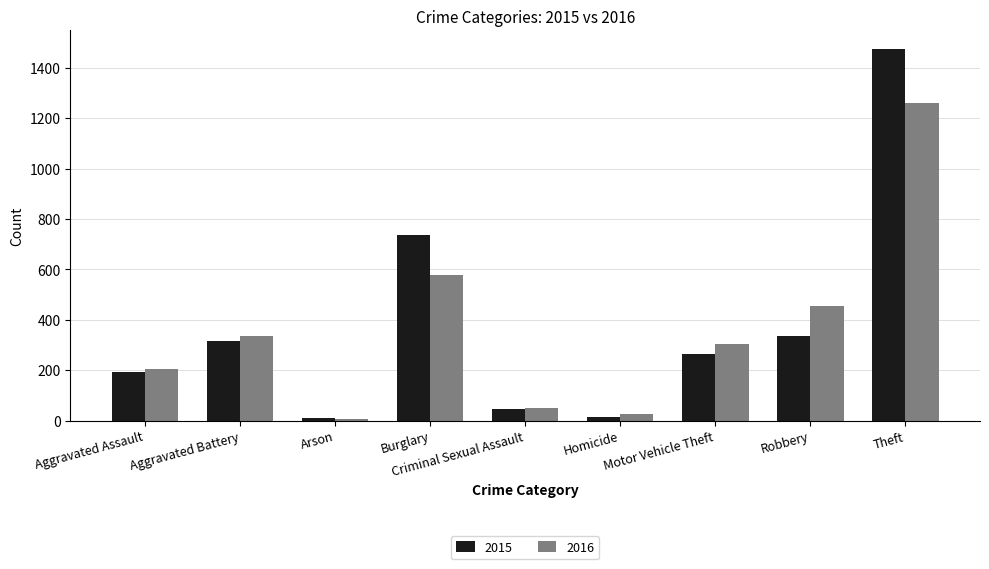

List the series in order of their overall mean, lowest first.

2016, 2015